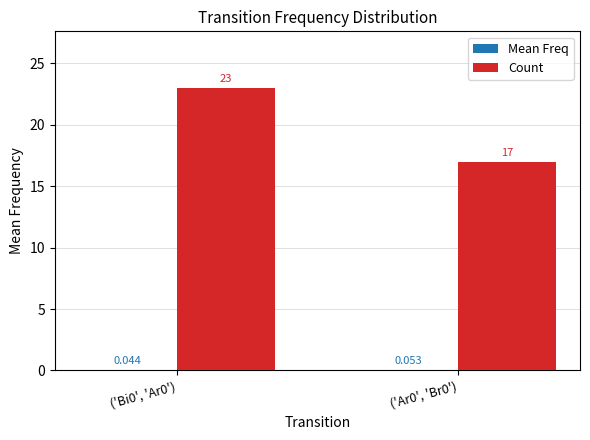

Between ('Bi0', 'Ar0') and ('Ar0', 'Br0'), which series saw the biggest shift?

Count